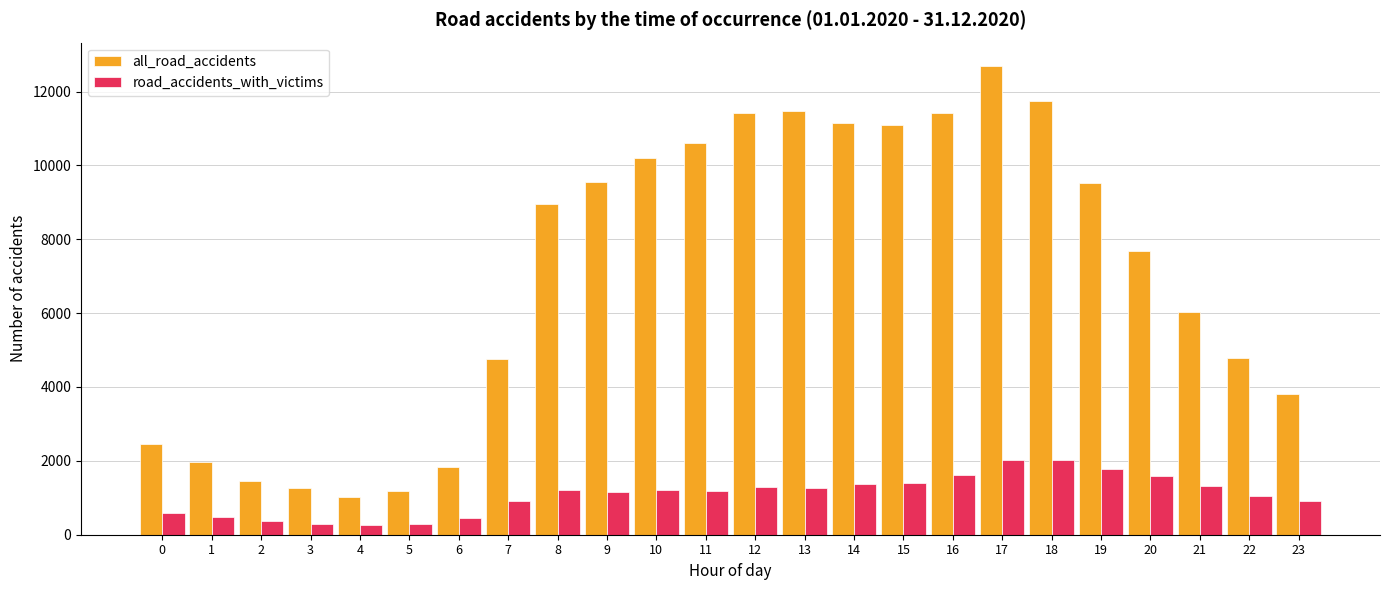

The value of all_road_accidents at 13 is 18282. True or false?

False